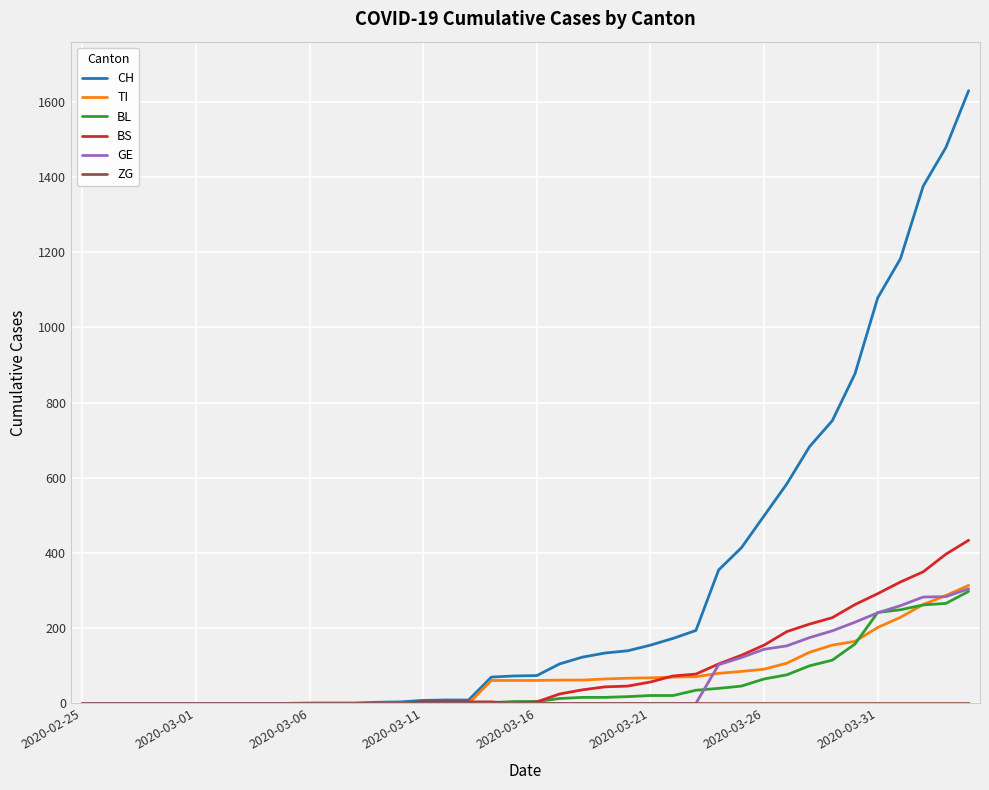

What is the difference between the second highest and minimum values in the TI series?

287